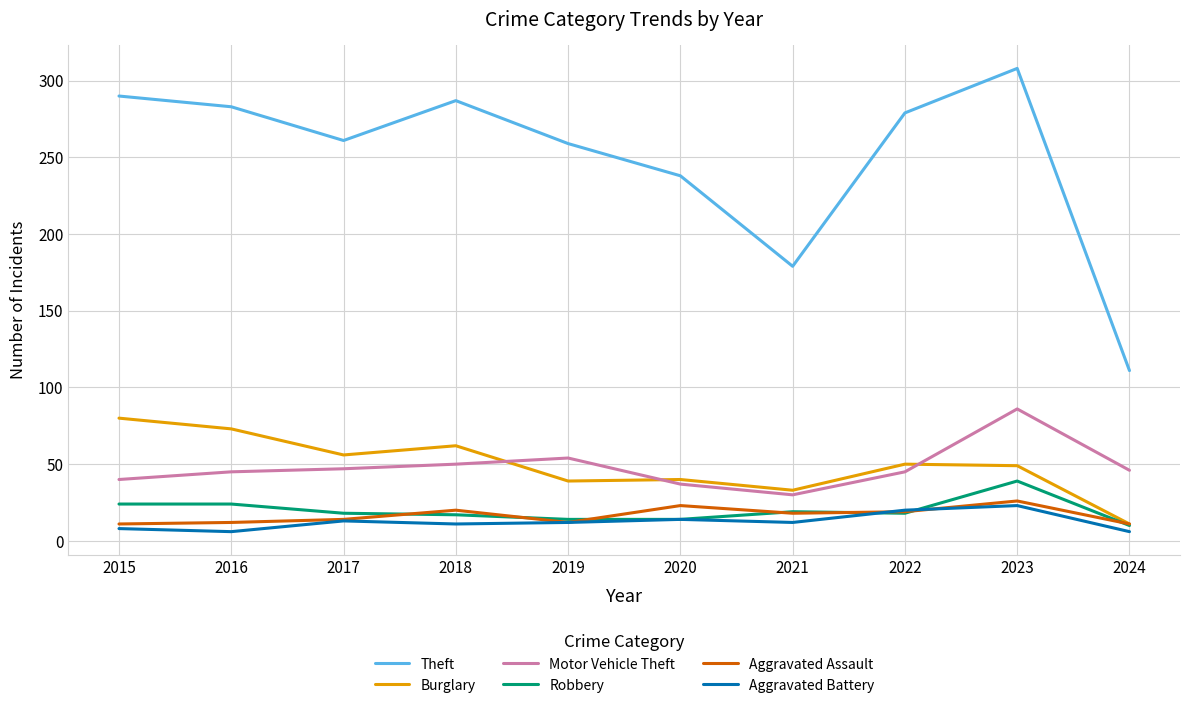

True or false: Theft and Aggravated Battery cross at least once.

False